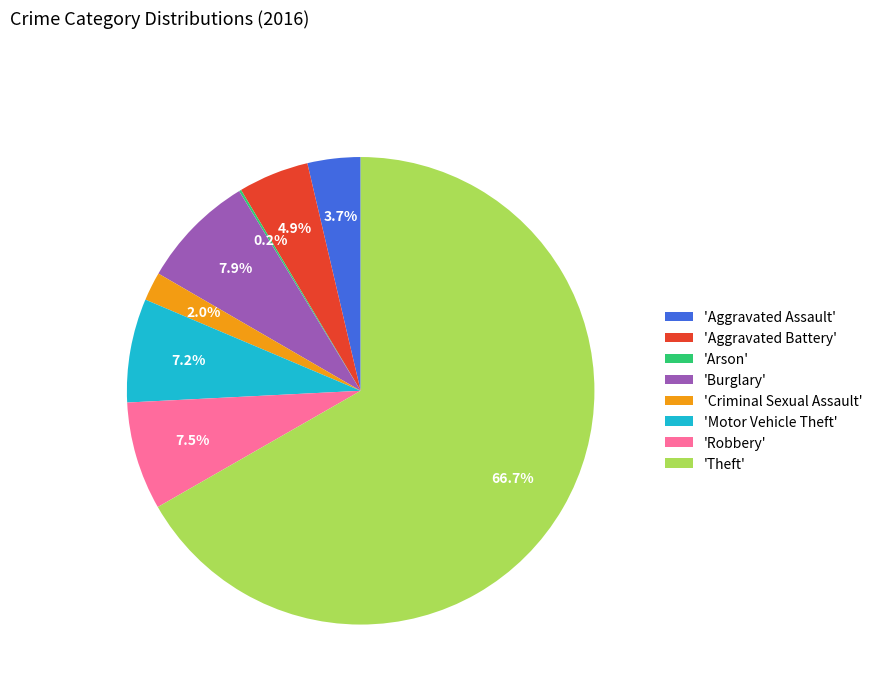

Do 'Aggravated Assault' and 'Robbery' together represent more than half of the pie?

No